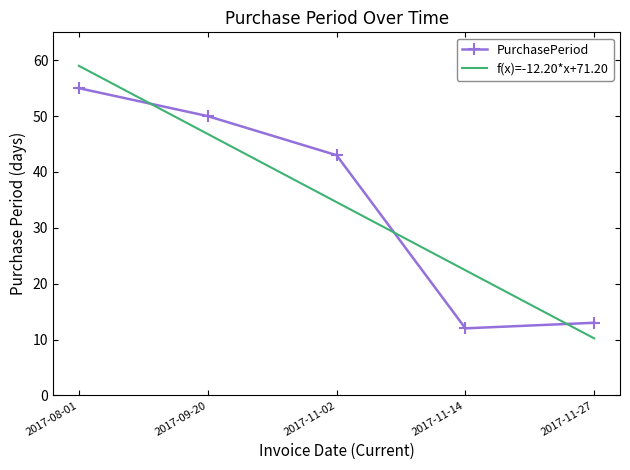

List the labels in order of value, largest first.

2017-08-01, 2017-09-20, 2017-11-02, 2017-11-27, 2017-11-14